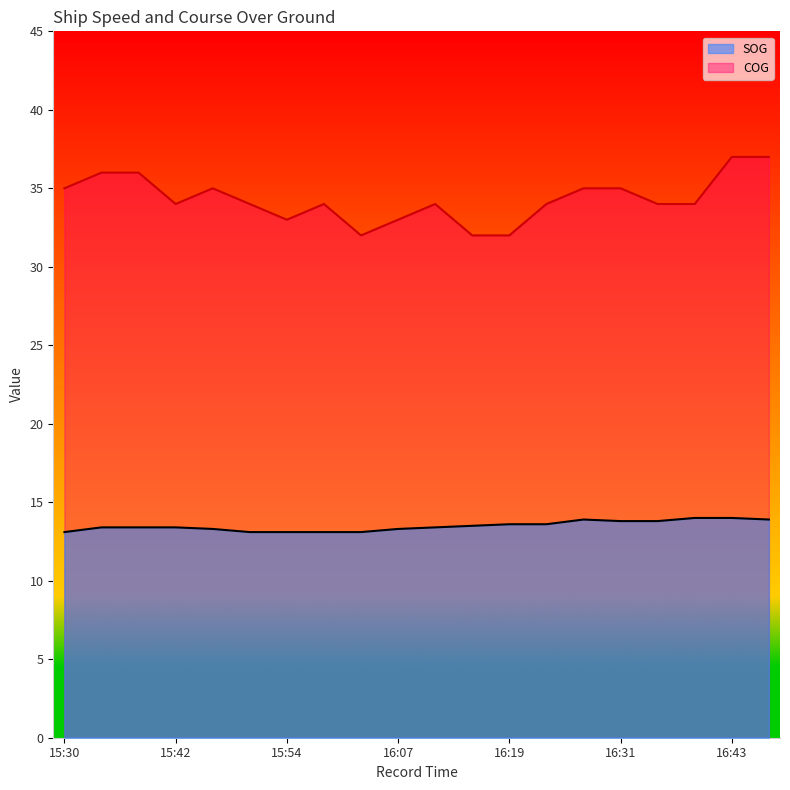

Reading left to right, extract all data points from this chart.

SOG: 13.1	13.4	13.4	13.4	13.3	13.1	13.1	13.1	13.1	13.3	13.4	13.5	13.6	13.6	13.9	13.8	13.8	14.0	14.0	13.9
COG: 35.0	36.0	36.0	34.0	35.0	34.0	33.0	34.0	32.0	33.0	34.0	32.0	32.0	34.0	35.0	35.0	34.0	34.0	37.0	37.0